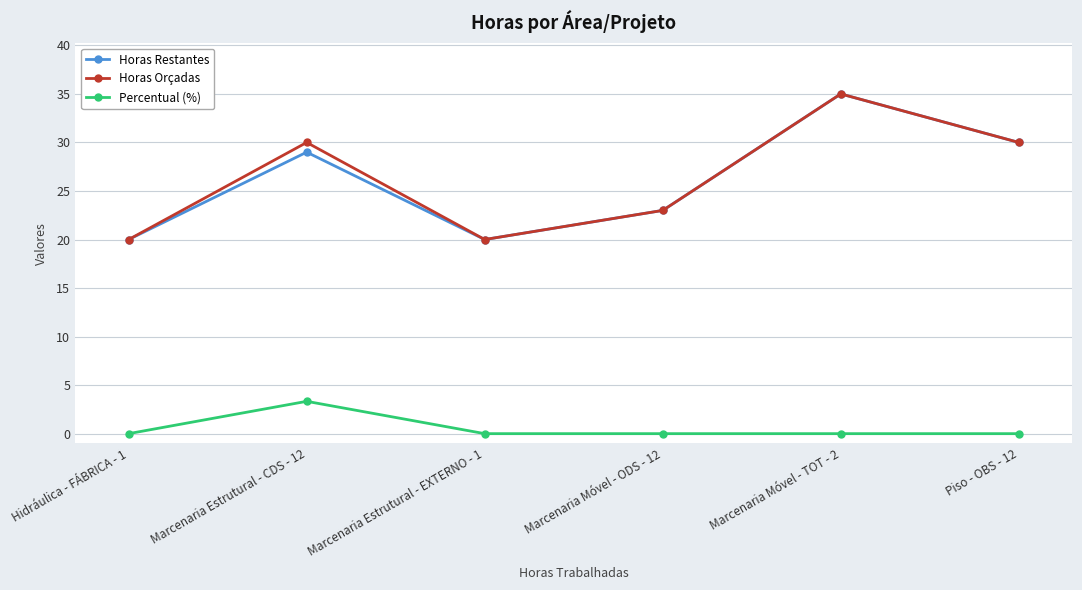

Reading right to left, what are all the values shown in this chart?

Horas Restantes: Piso - OBS - 12=30.0	Marcenaria Móvel - TOT - 2=35.0	Marcenaria Móvel - ODS - 12=23.0	Marcenaria Estrutural - EXTERNO - 1=20.0	Marcenaria Estrutural - CDS - 12=29.0	Hidráulica - FÁBRICA - 1=20.0
Horas Orçadas: Piso - OBS - 12=30.0	Marcenaria Móvel - TOT - 2=35.0	Marcenaria Móvel - ODS - 12=23.0	Marcenaria Estrutural - EXTERNO - 1=20.0	Marcenaria Estrutural - CDS - 12=30.0	Hidráulica - FÁBRICA - 1=20.0
Percentual (%): Piso - OBS - 12=0.0	Marcenaria Móvel - TOT - 2=0.0	Marcenaria Móvel - ODS - 12=0.0	Marcenaria Estrutural - EXTERNO - 1=0.0	Marcenaria Estrutural - CDS - 12=3.3	Hidráulica - FÁBRICA - 1=0.0